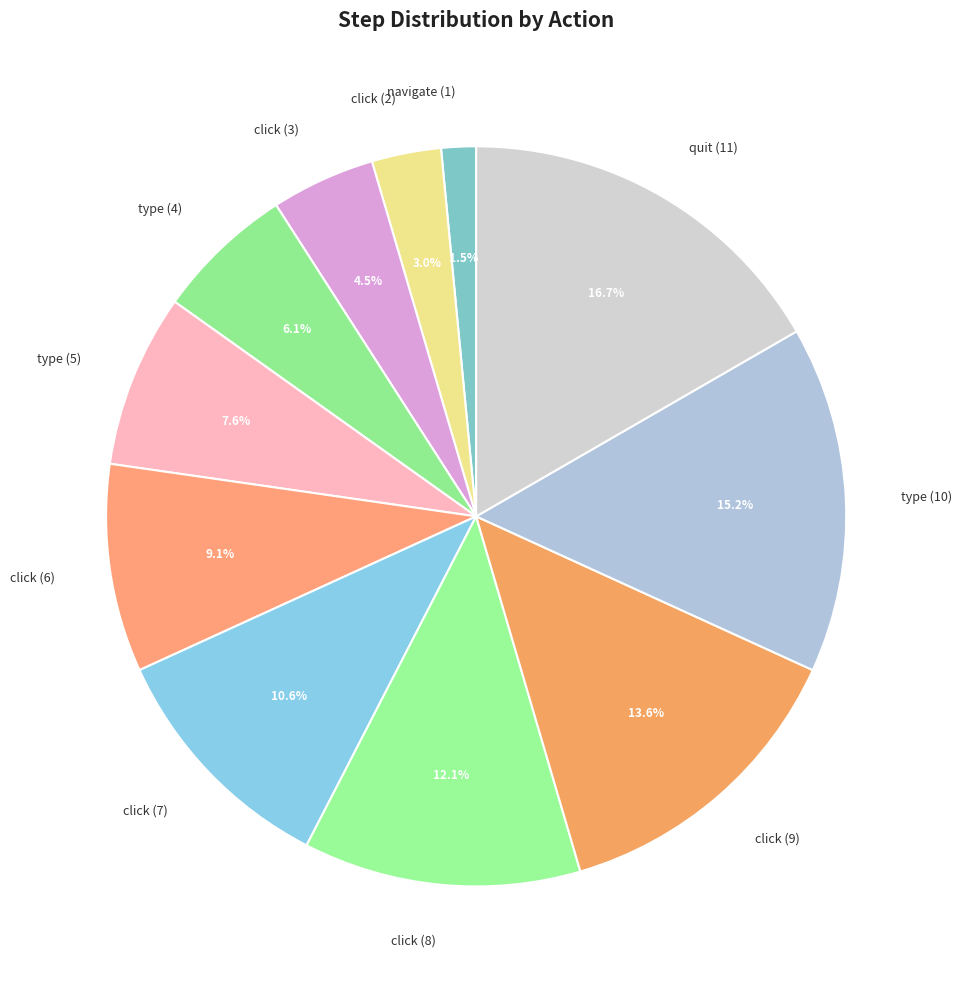

Does click (8) represent more than half of the total?

No